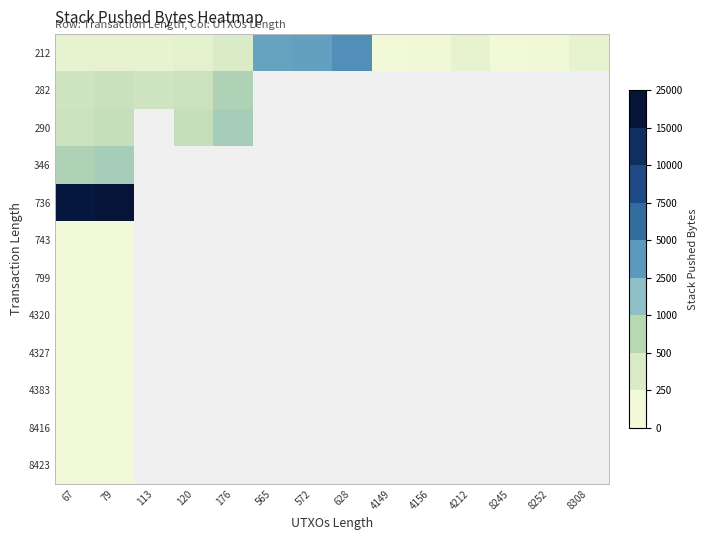

At how many categories does at least one series exceed 918?

2